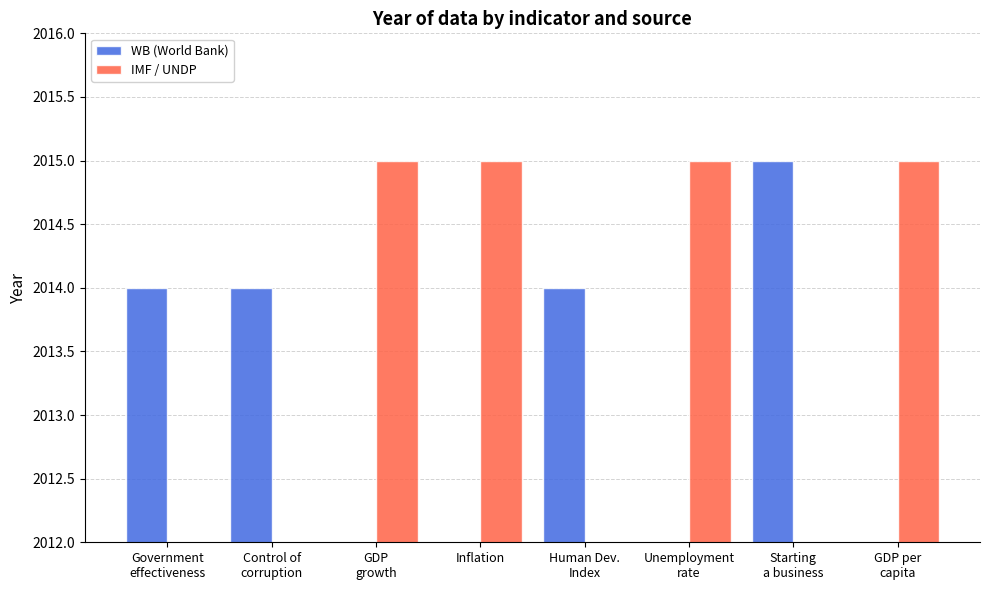

Reading left to right, extract all data points from this chart.

WB (World Bank): Government
effectiveness=2014	Control of
corruption=2014	GDP
growth=0	Inflation=0	Human Dev.
Index=2014	Unemployment
rate=0	Starting
a business=2015	GDP per
capita=0
IMF / UNDP: Government
effectiveness=0	Control of
corruption=0	GDP
growth=2015	Inflation=2015	Human Dev.
Index=0	Unemployment
rate=2015	Starting
a business=0	GDP per
capita=2015